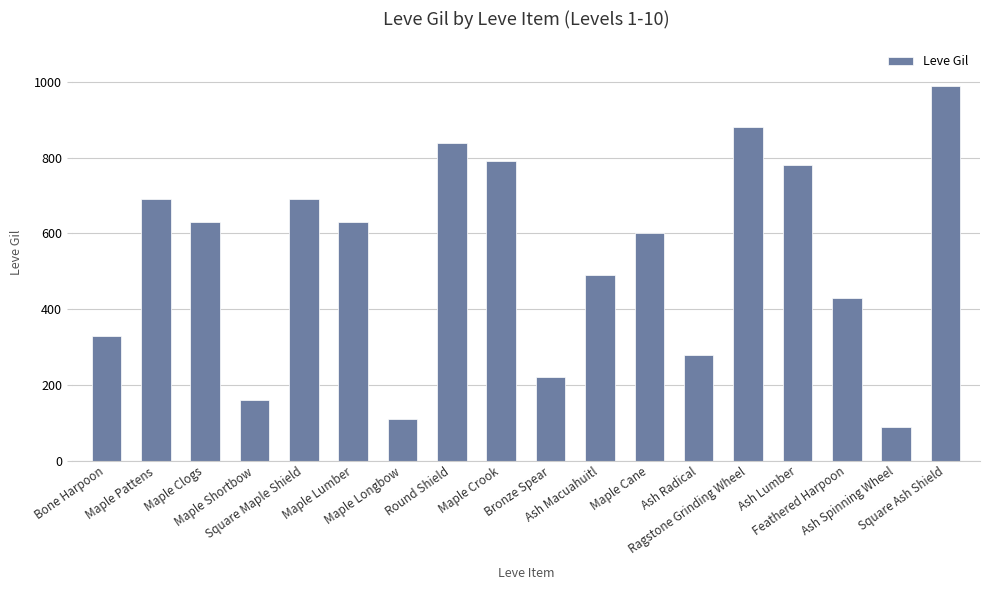

Reading left to right, extract all data points from this chart.

330	690	630	160	690	630	110	840	790	220	490	600	280	880	780	430	90	990